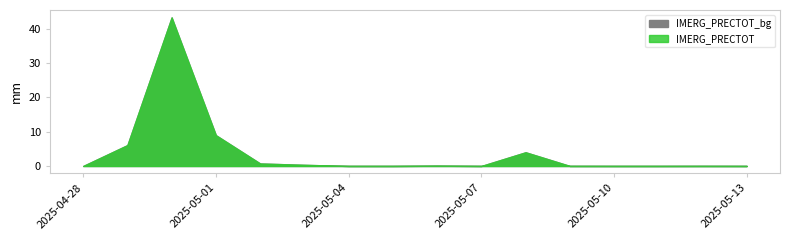

Does the chart display data point markers on the line(s)?

No